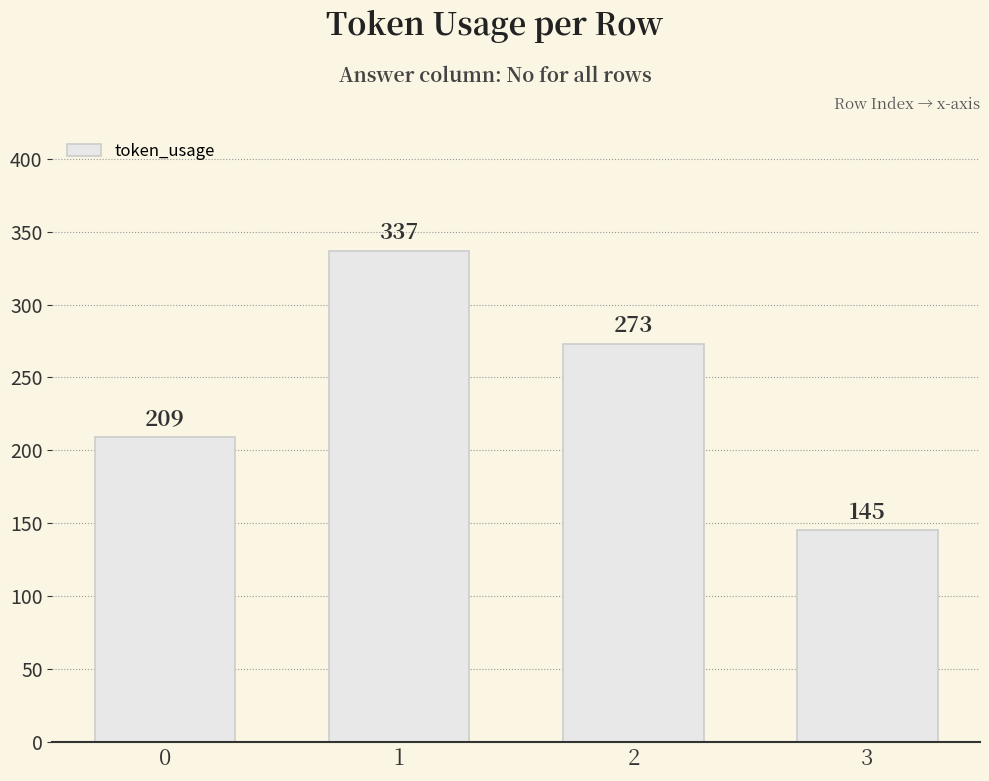

What is the greatest value displayed?

337